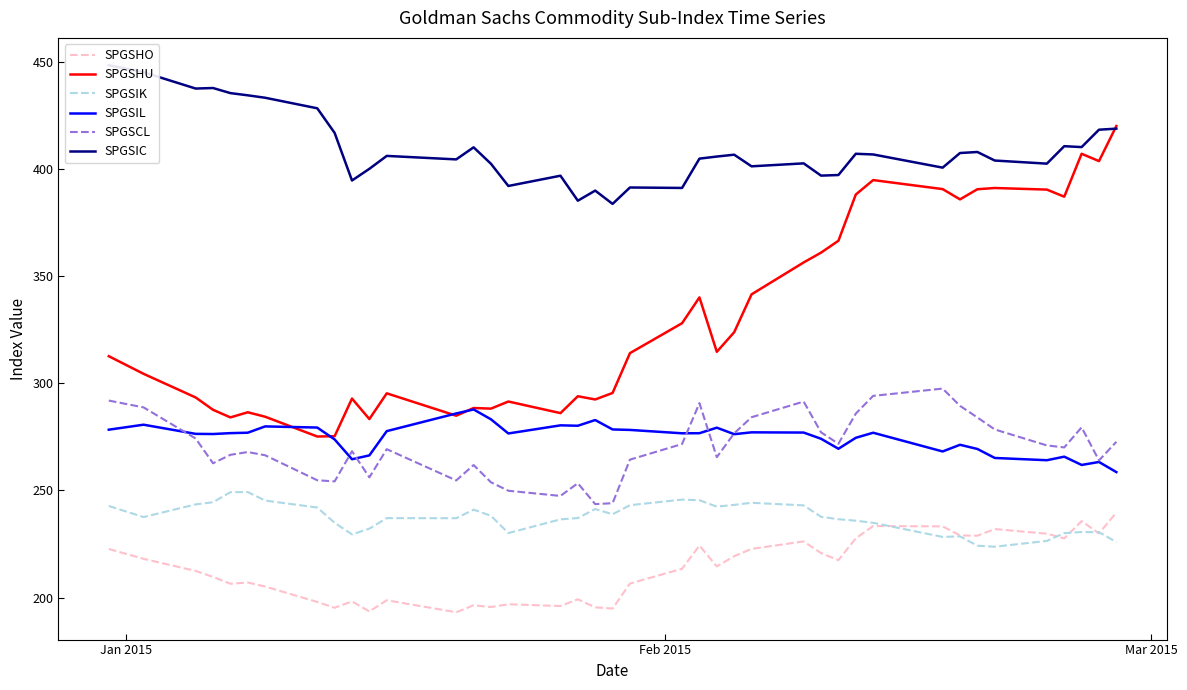

What are all the series names shown in the legend?

SPGSHO, SPGSHU, SPGSIK, SPGSIL, SPGSCL, SPGSIC